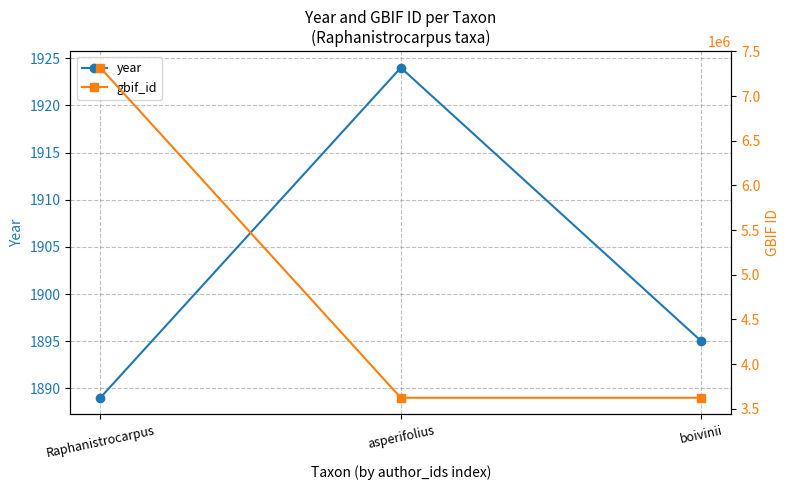

What is the approximate value of year at boivinii, to the nearest 5?

1895